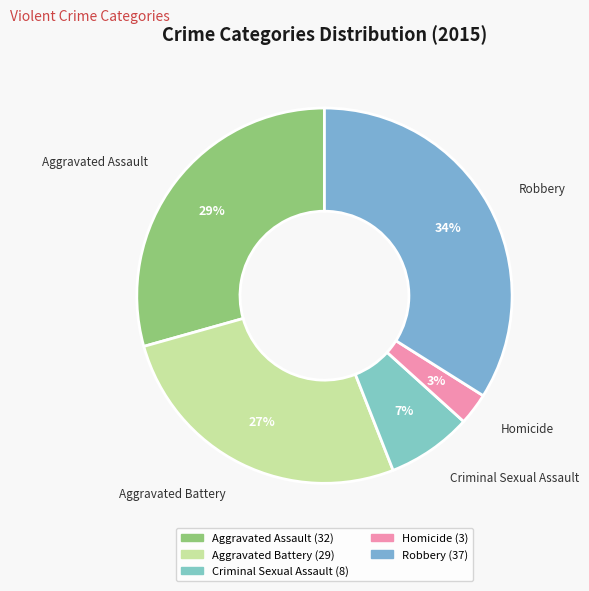

Which slice is the smallest?

Homicide